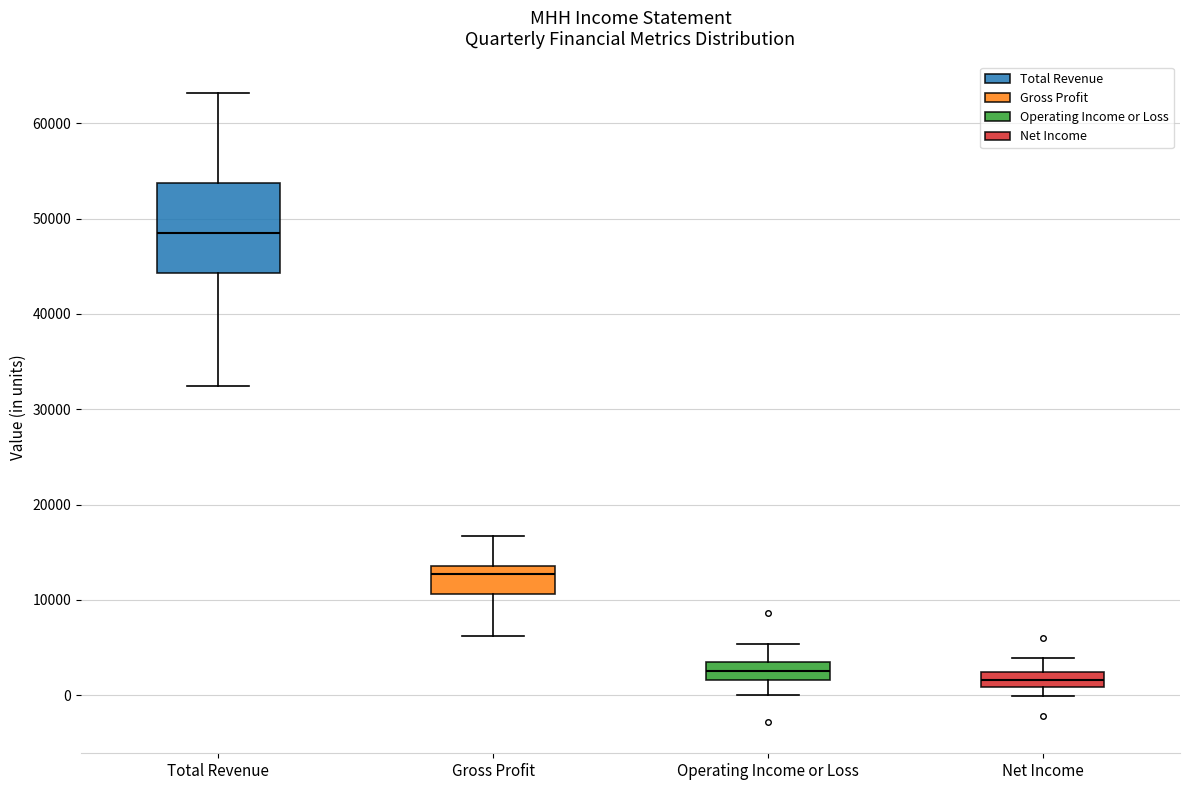

Where does the upper whisker of the box for Gross Profit end on the y-axis? The values are not printed on the chart, so give them approximately, as read against the axis.

17000